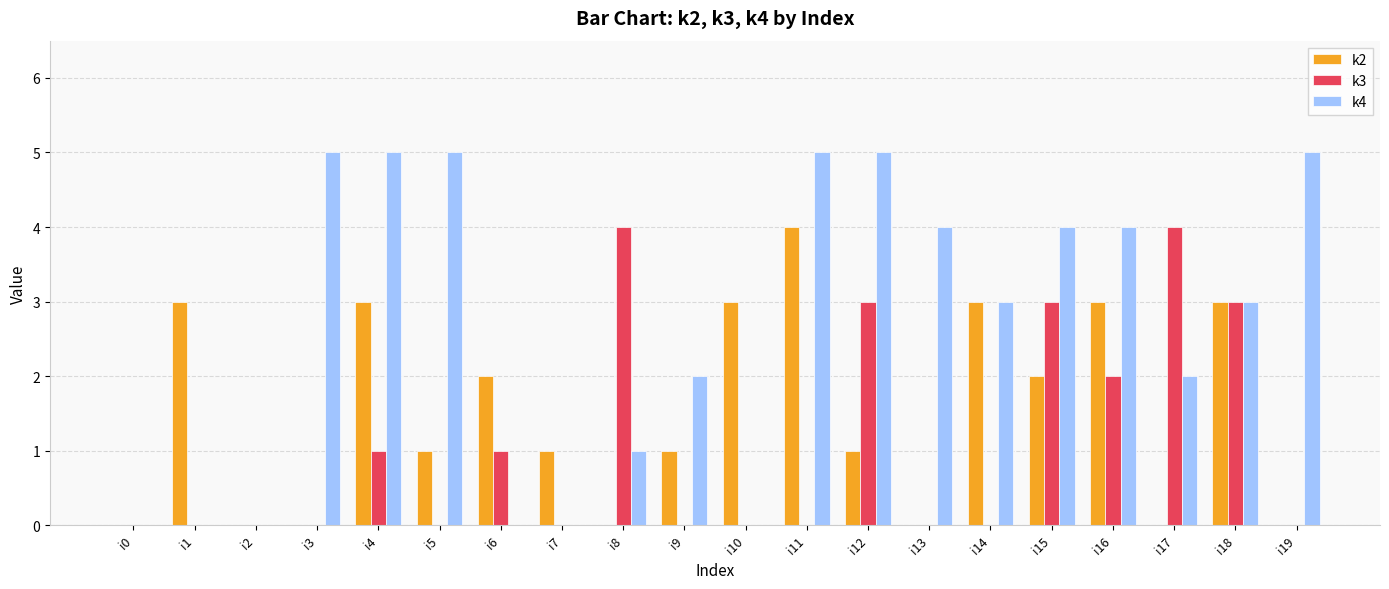

How many distinct data groups are displayed?

3